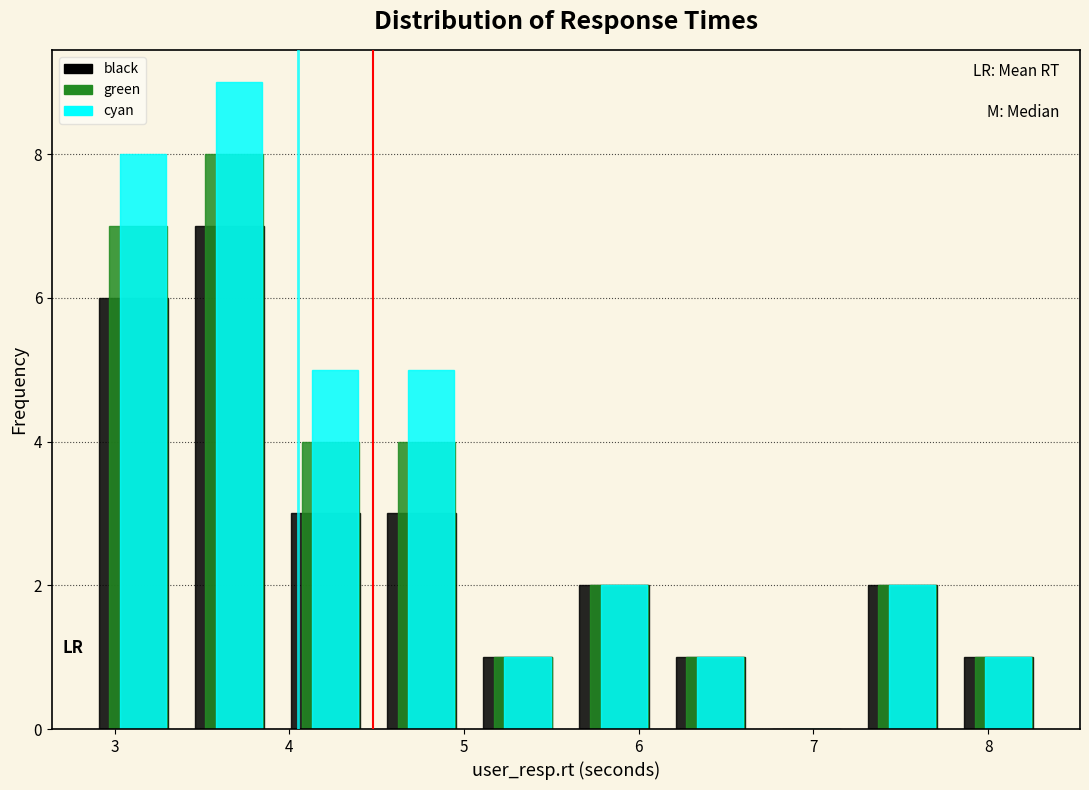

What is the height of the black bar covering 2.9 to 3.4 on the x-axis? Neither the bar edges nor the heights are printed on the chart, so give them approximately, as read against the axes.

6